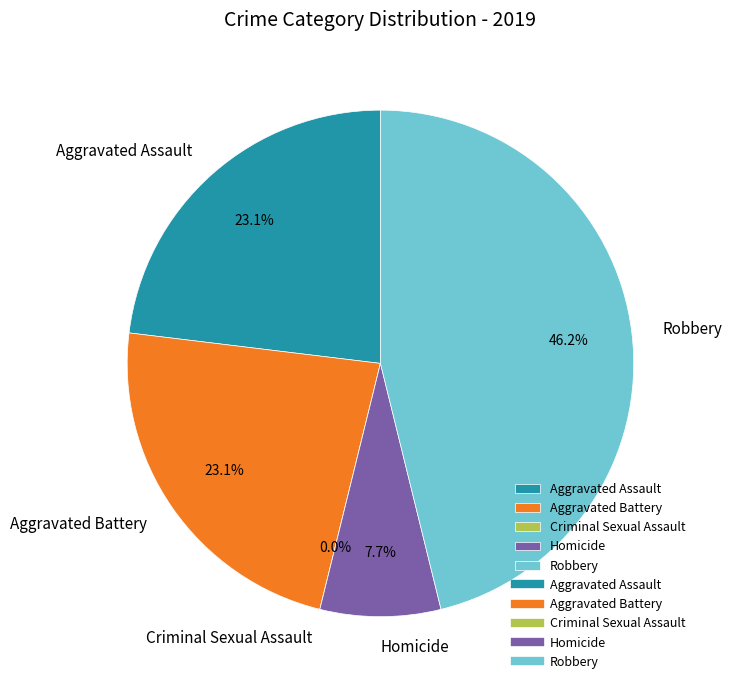

Is there a majority slice in this chart?

No